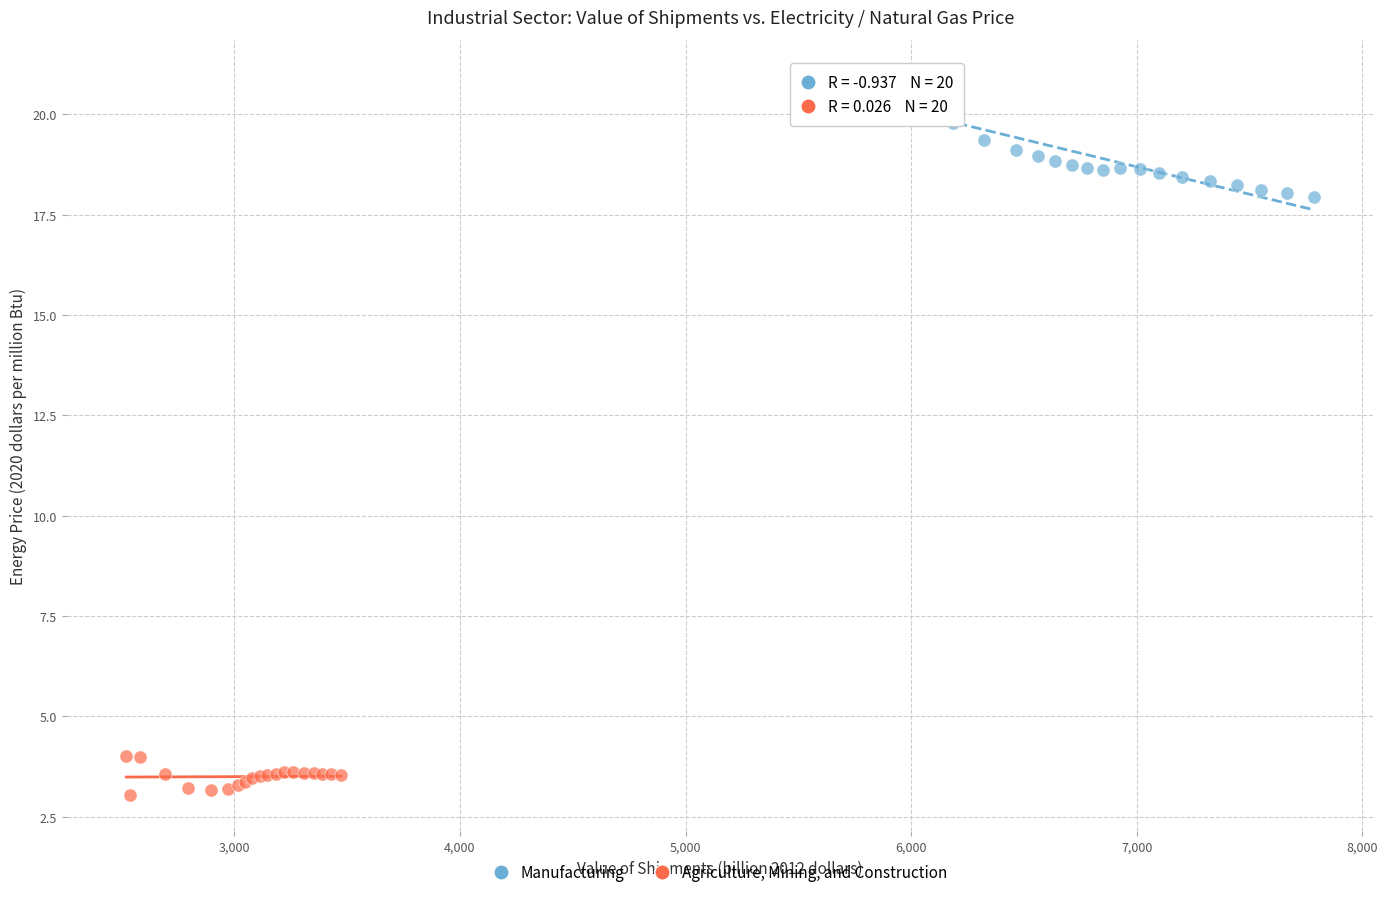

Which series reaches the minimum Y coordinate?

Agriculture, Mining, and Construction